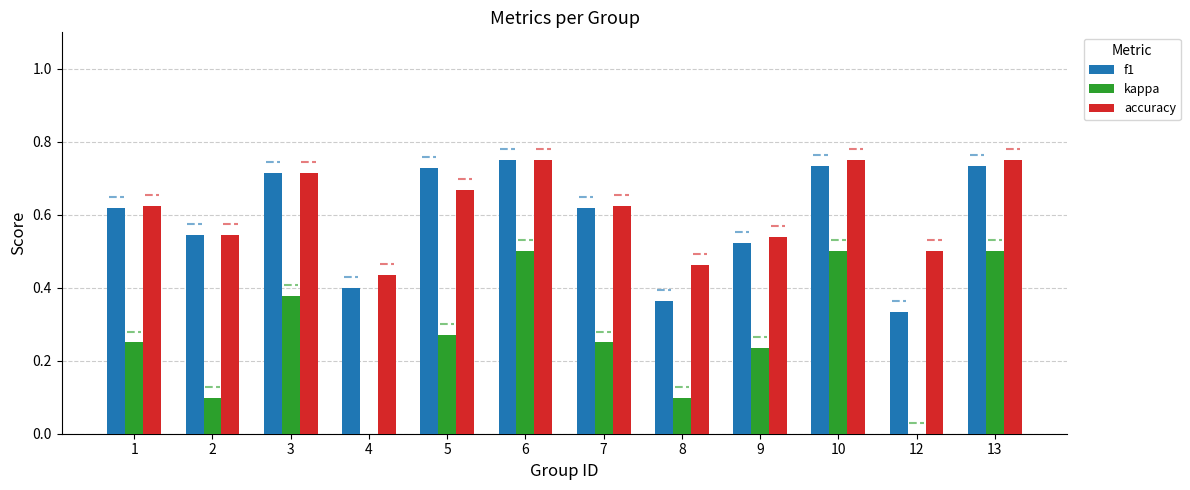

How many groups of bars are there?

12